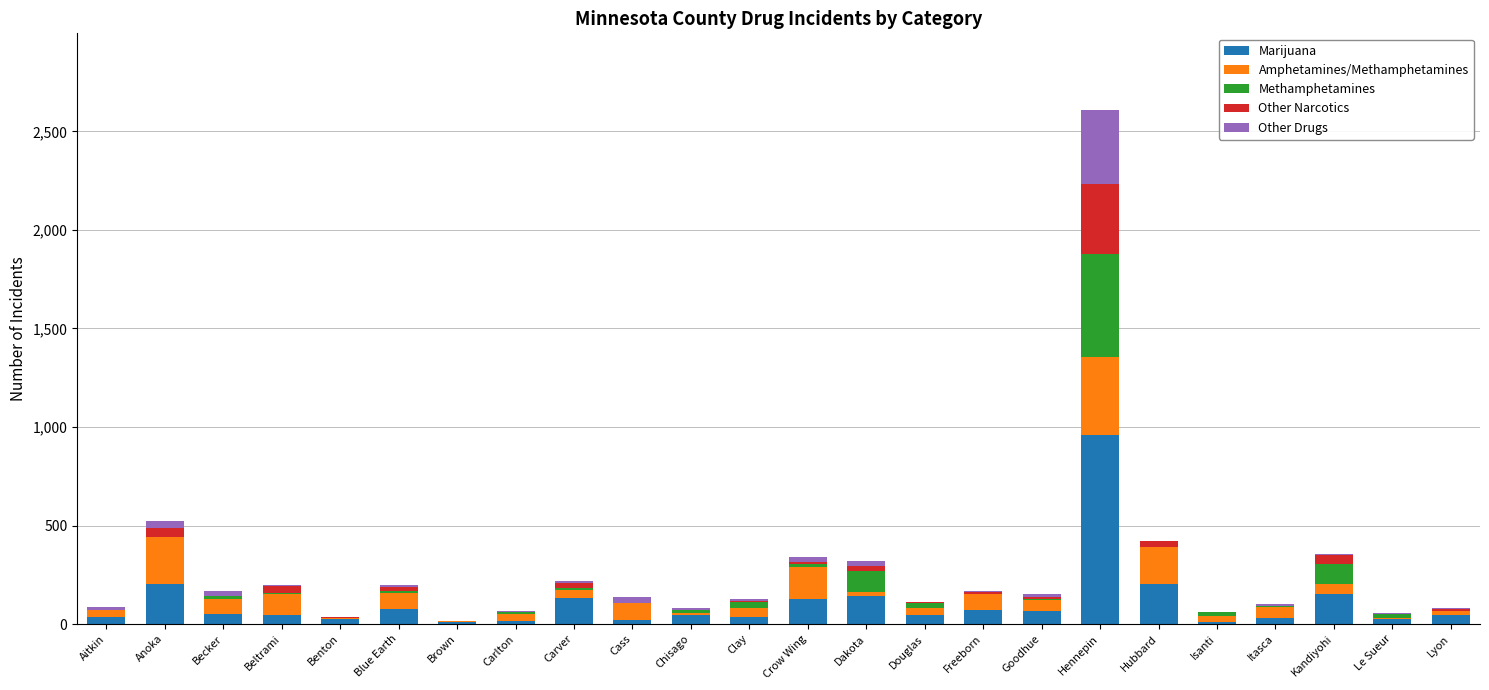

What is the sum of the Marijuana values at Brown and Becker?

60